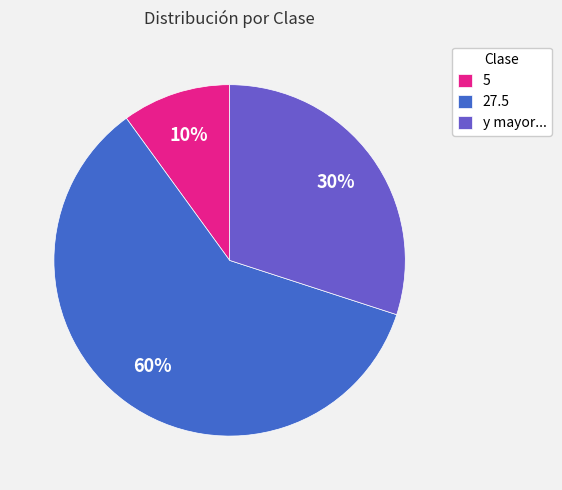

To the nearest percent, what is the difference between the 27.5 and y mayor... slice percentages?

30%